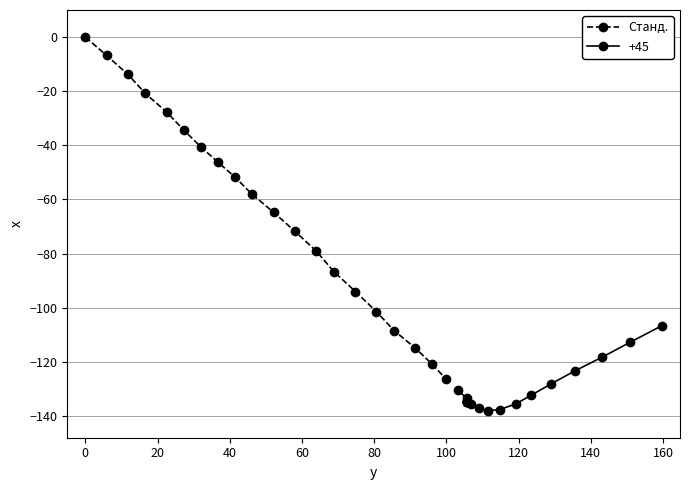

What is the minimum value for Станд.?

-126.2